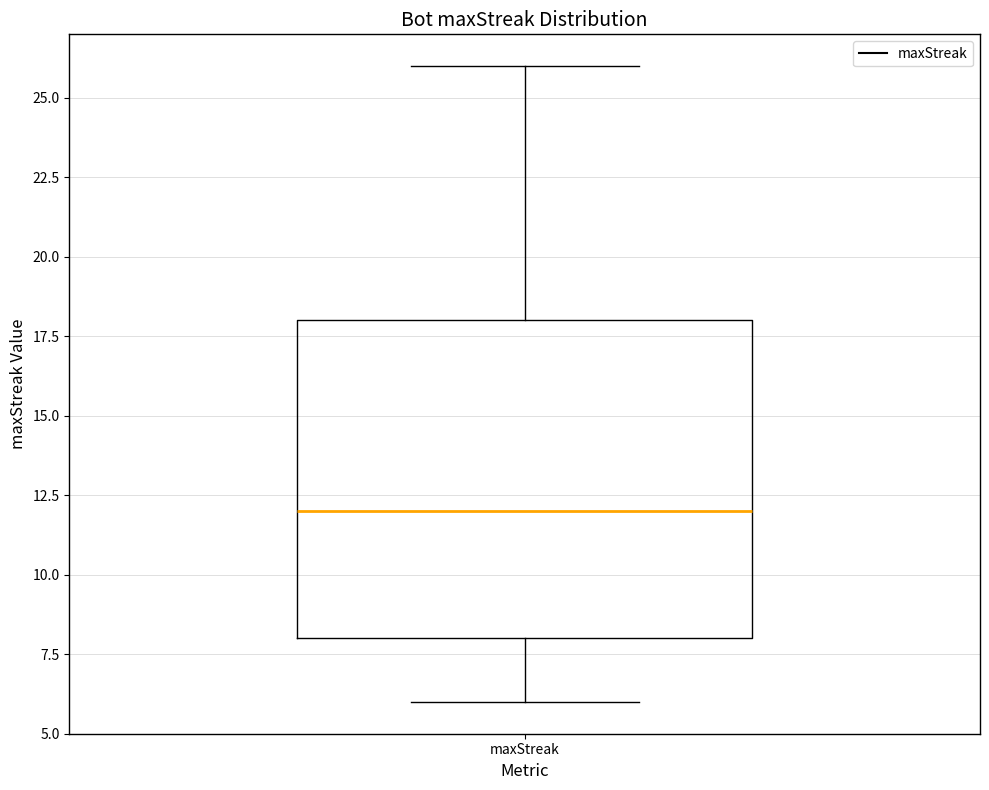

Where is the lower edge of the box for maxStreak on the y-axis? The values are not printed on the chart, so give them approximately, as read against the axis.

8